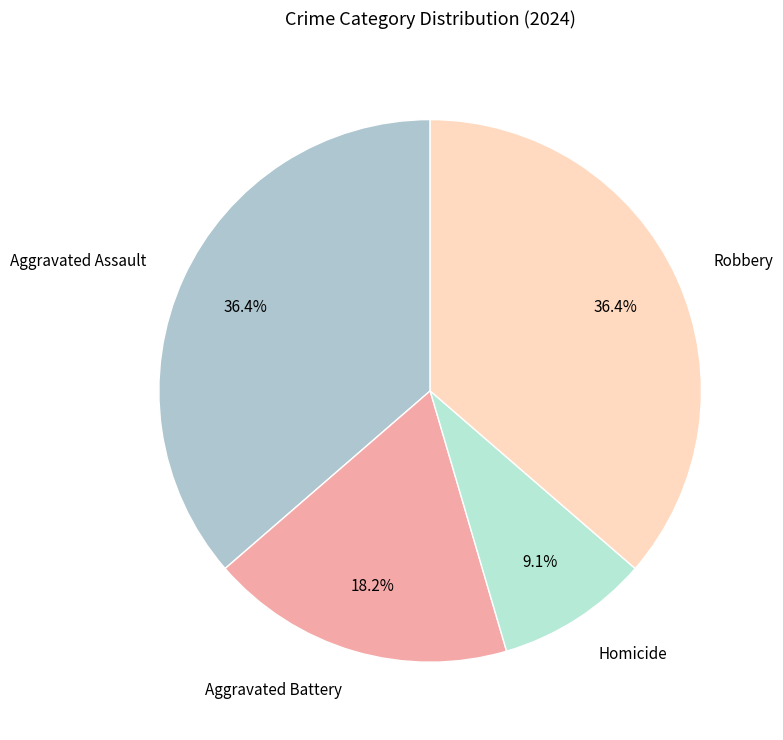

What portion of the pie excludes Aggravated Battery?

81.8%